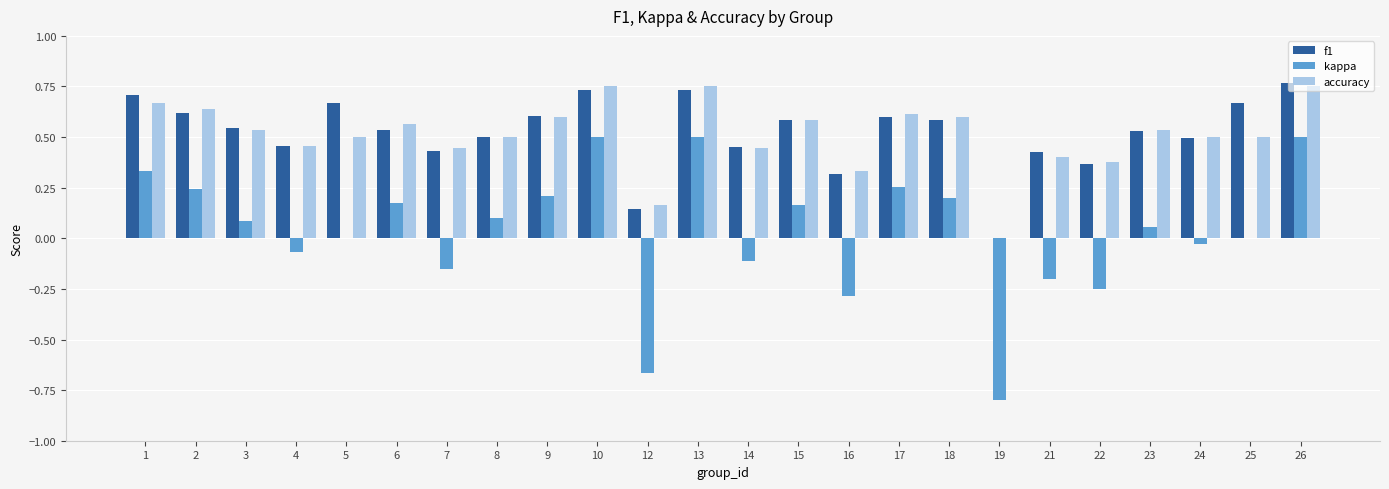

How many values in f1 are above zero?

23